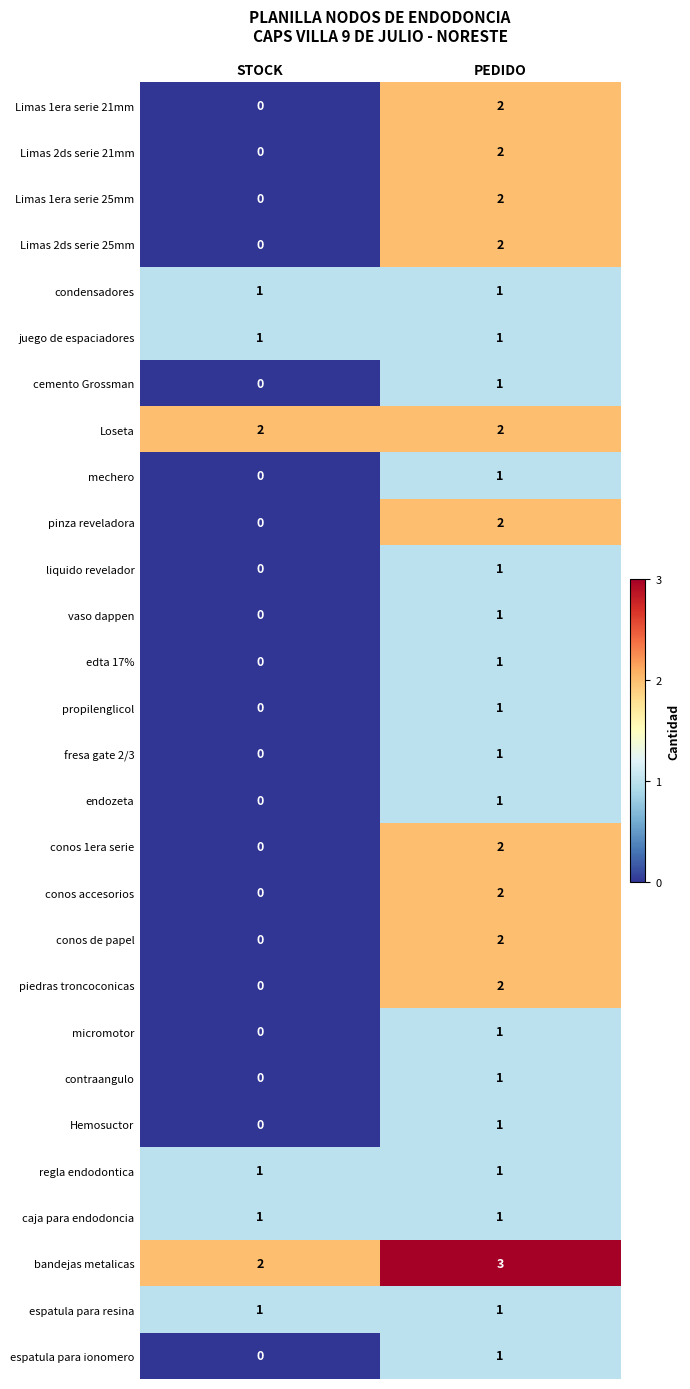

How many distinct data groups are displayed?

28